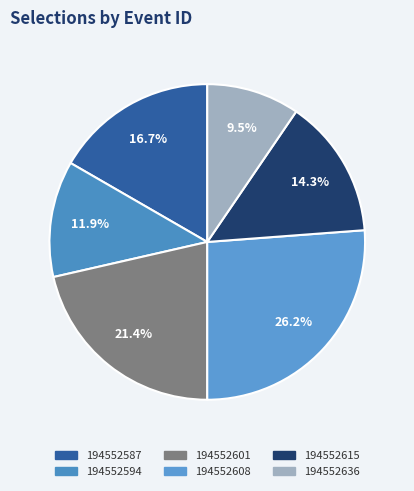

Which slice is the smallest?

194552636